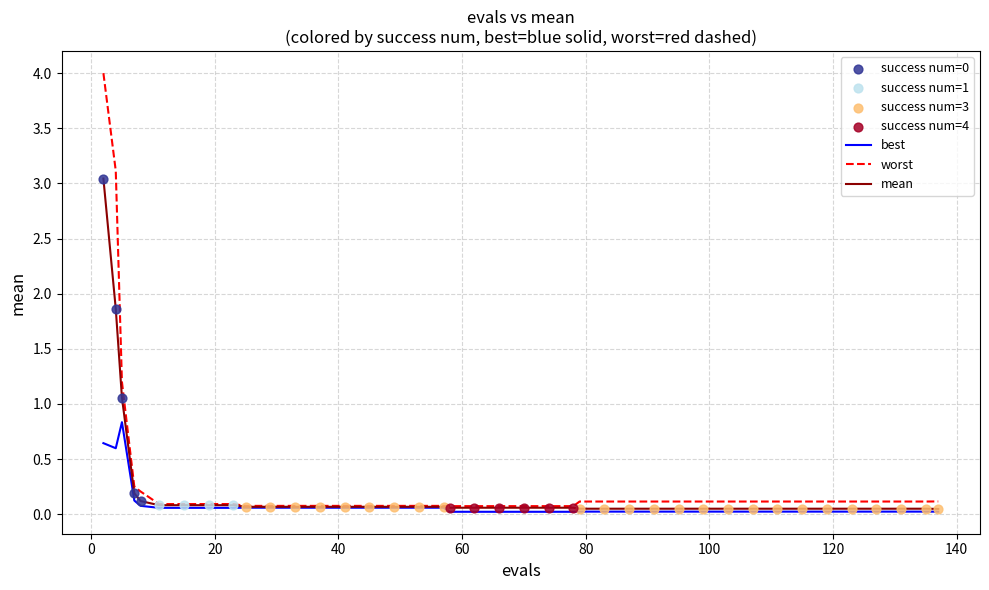

List the series in order of their peak value, highest first.

worst, mean, best